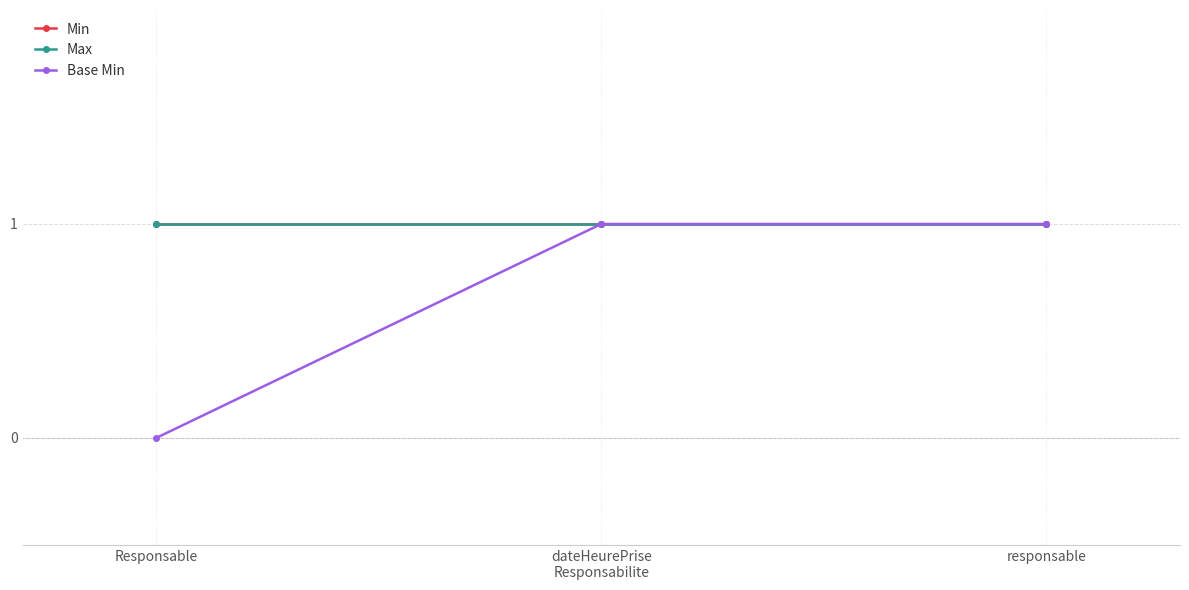

List the series in order of their peak value, highest first.

Min, Max, Base Min